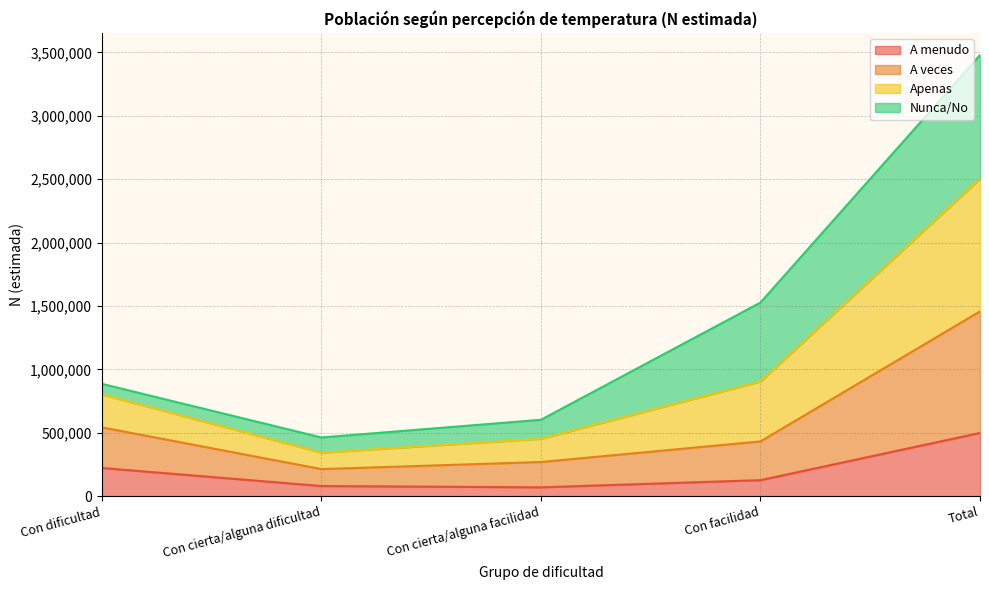

At which label does A menudo reach its peak?

Total